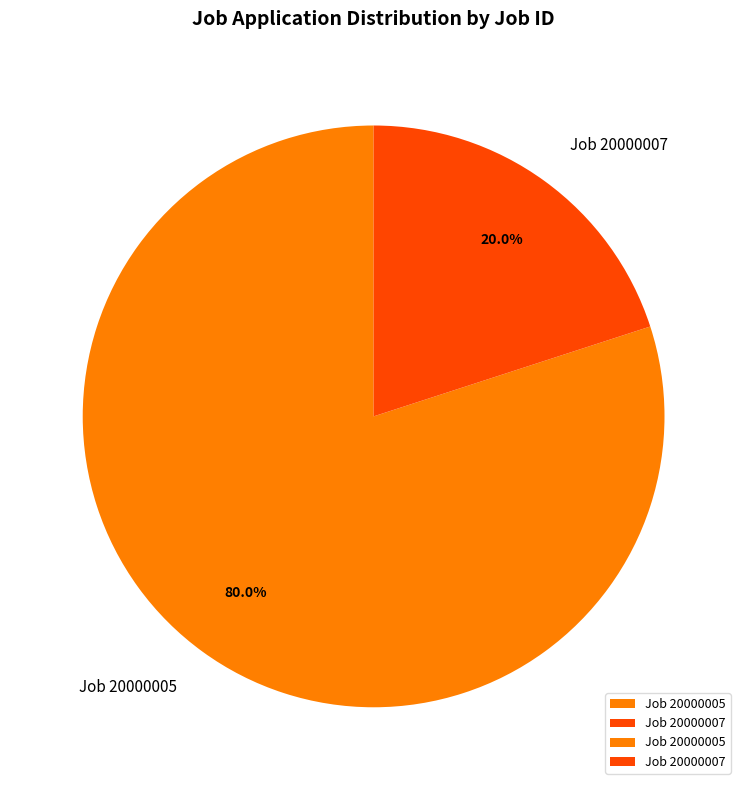

To the nearest percent, what percentage of the pie is Job 20000007?

20%